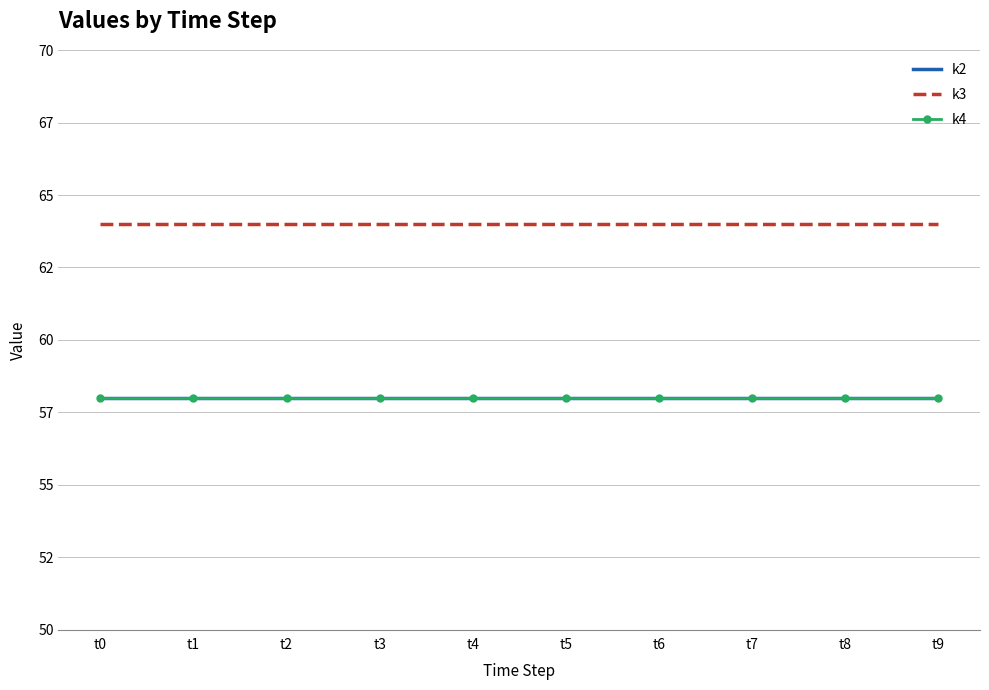

The k4 series shows 80 at t3. True or false?

False